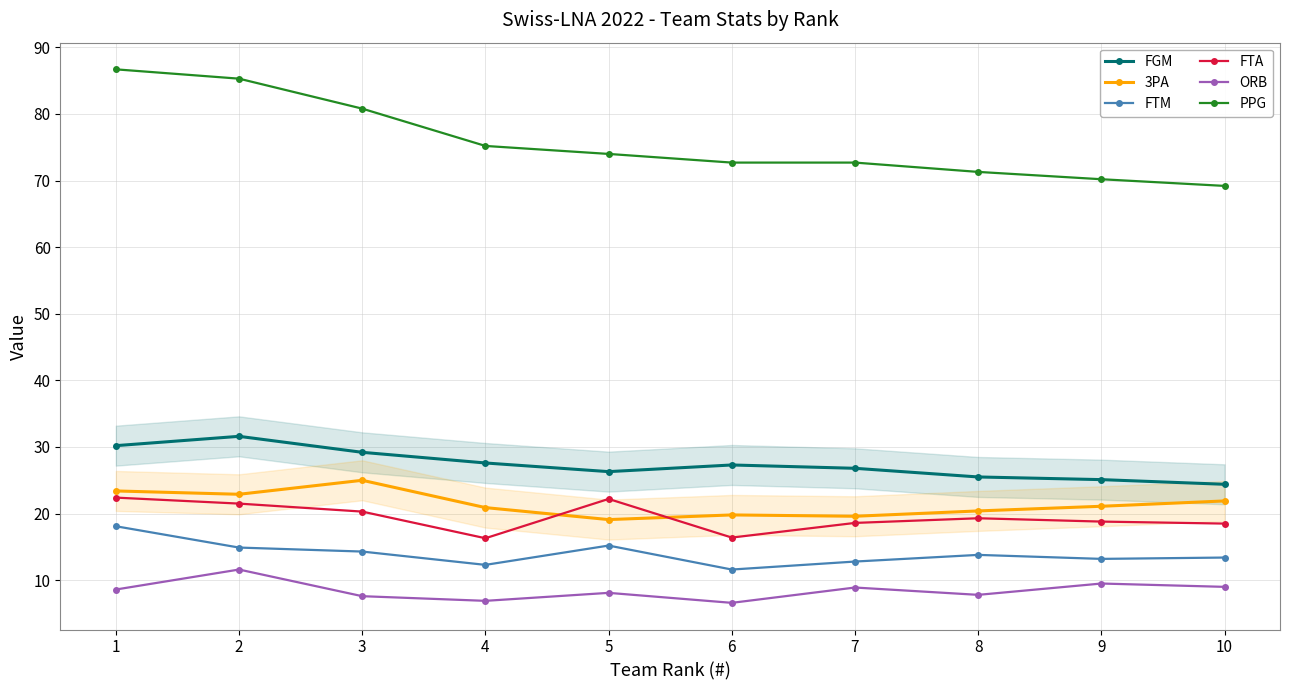

What is the value of the FTA point at the 8th from the left?

19.3